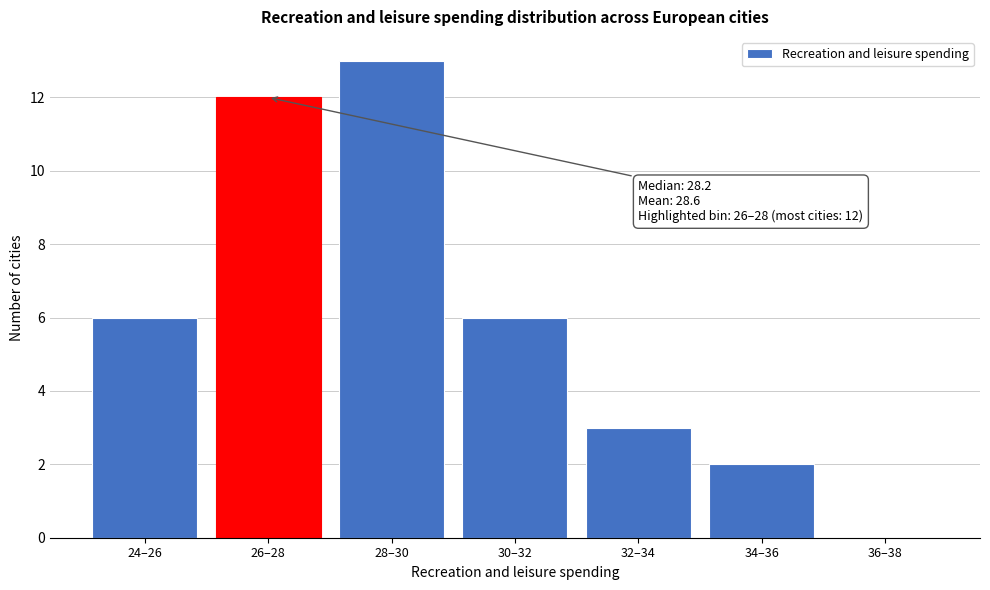

Reading left to right, what are all the values shown in this chart?

24–26=6	26–28=12	28–30=13	30–32=6	32–34=3	34–36=2	36–38=0